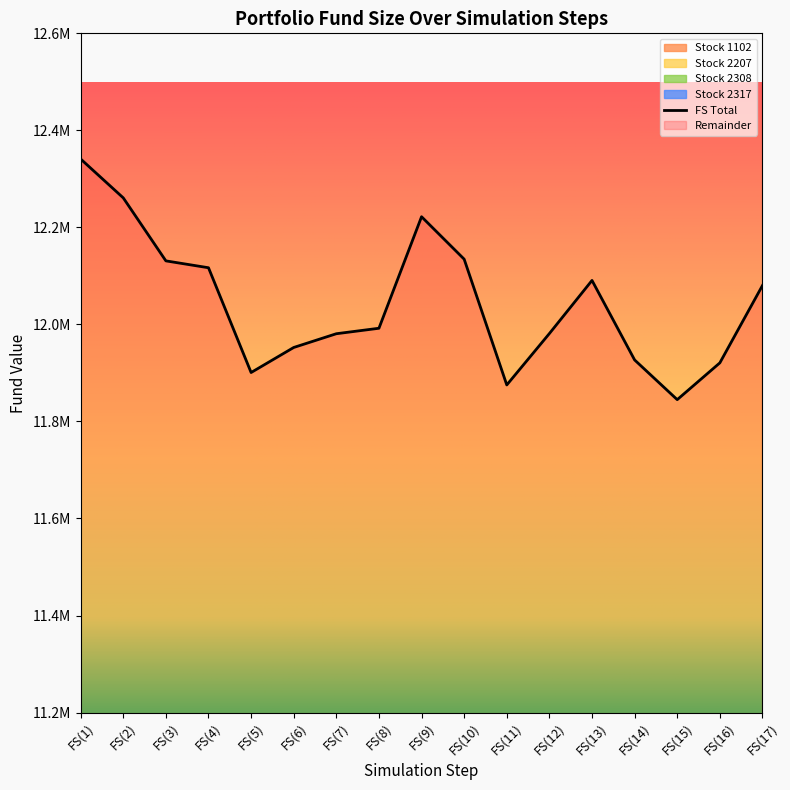

Reading left to right, extract all data points from this chart.

FS Total: 12340997.0	12260857.0	12130977.0	12116827.0	11900857.0	11952477.0	11980817.0	11992097.0	12221977.0	12134467.0	11875247.0	11981217.0	12090687.0	11926777.0	11844937.0	11920767.0	12080217.0
Stock 1102: 1762999.0	1762999.0	1737159.0	1737159.0	1729679.0	1746679.0	1746679.0	1737159.0	1762999.0	1741919.0	1731719.0	1729679.0	1765719.0	1756199.0	1741919.0	1737159.0	1758239.0
Stock 2207: 3525998.0	3502798.0	3367518.0	3331038.0	3224038.0	3267598.0	3234398.0	3221598.0	3263998.0	3189878.0	3093438.0	3137798.0	3187118.0	3157678.0	3100358.0	3105518.0	3146518.0